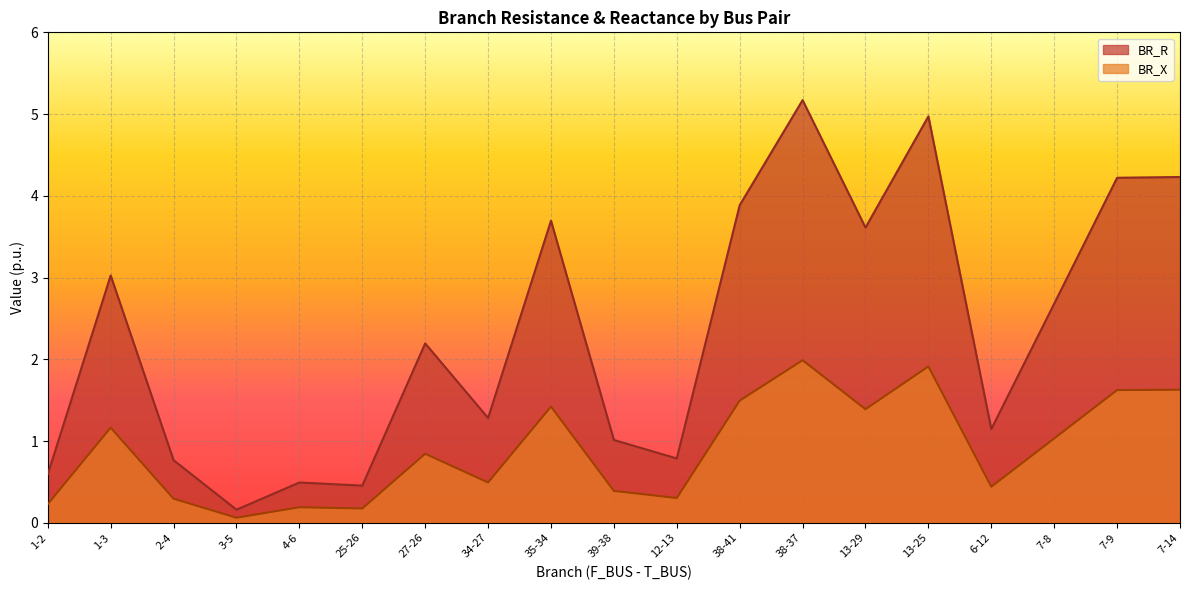

Which series has the largest total across all categories?

BR_R